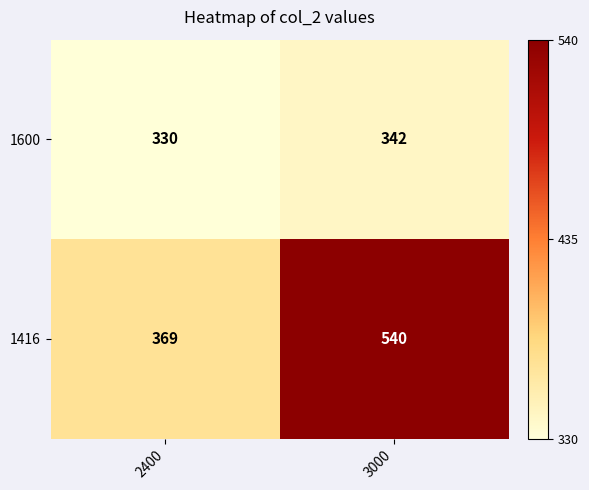

Reading left to right, what are all the values shown in this chart?

1600: 2400=330	3000=342
1416: 2400=369	3000=540